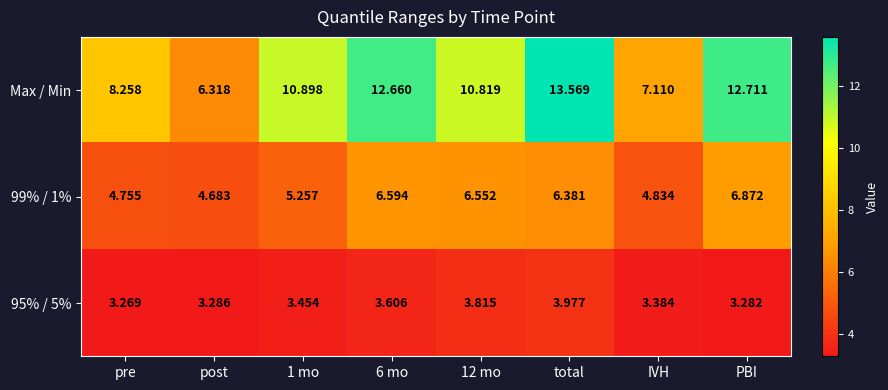

What is the total value across all series at post?

14.3